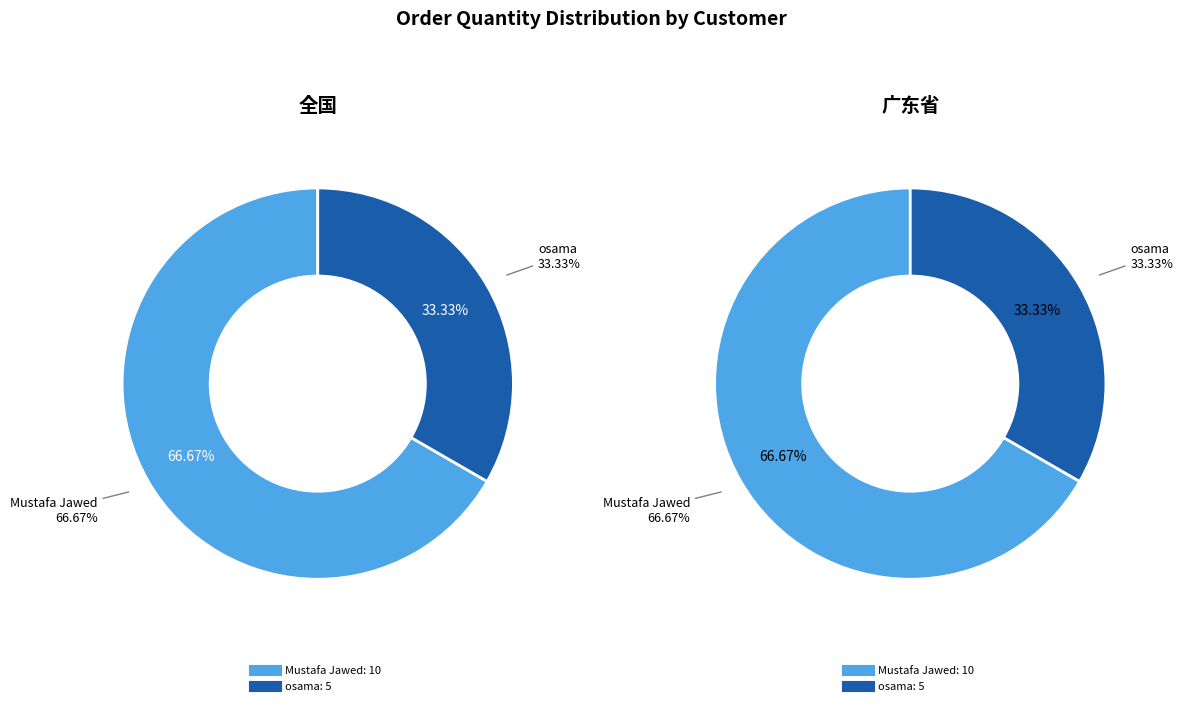

Is it true that Mustafa Jawed is 54% of the pie?

False